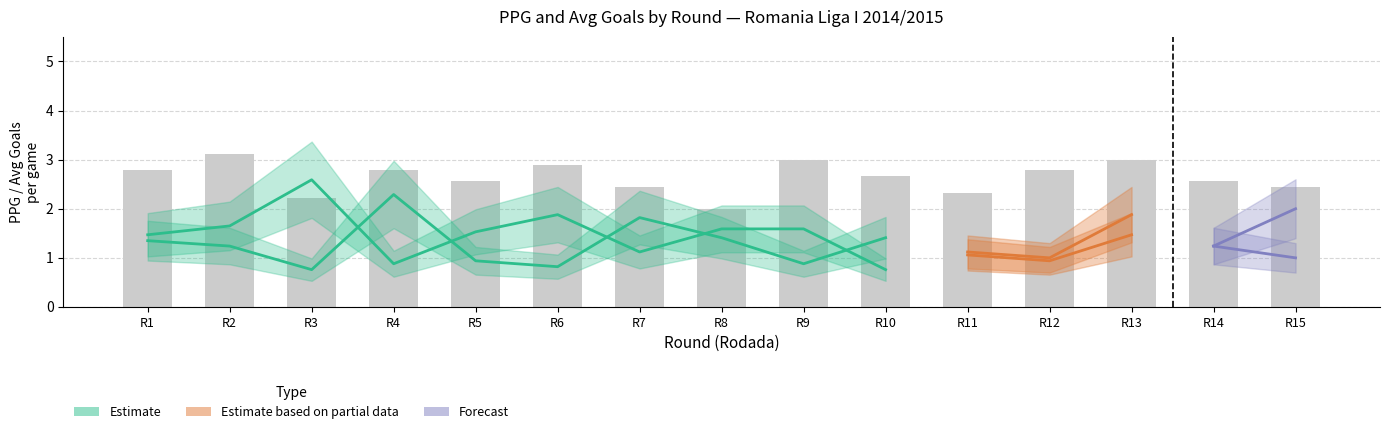

At which category is the sum across all series the highest?

Rodada 13